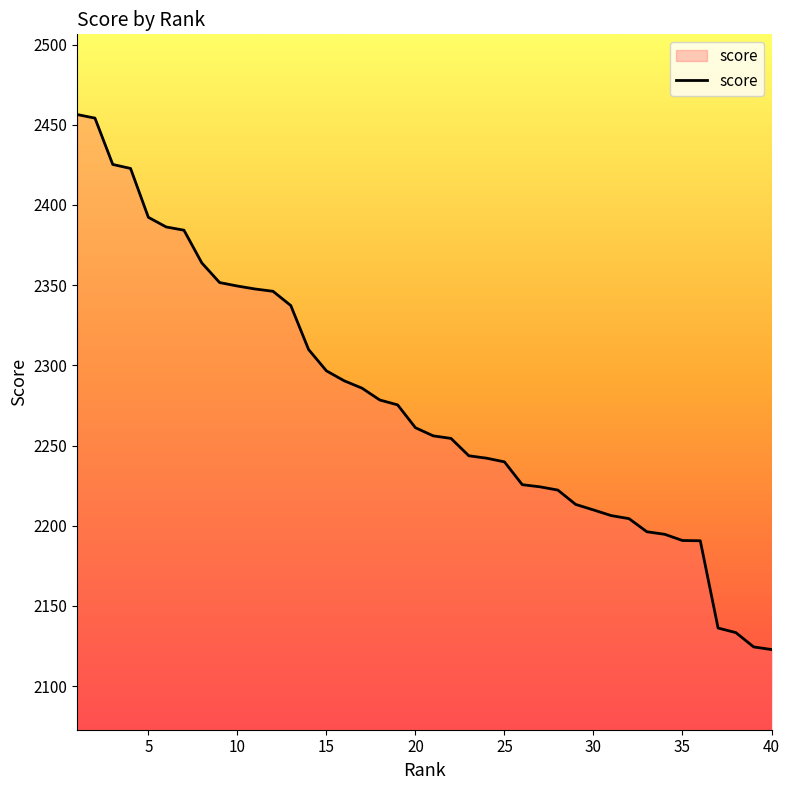

What is the greatest value displayed?

2456.4